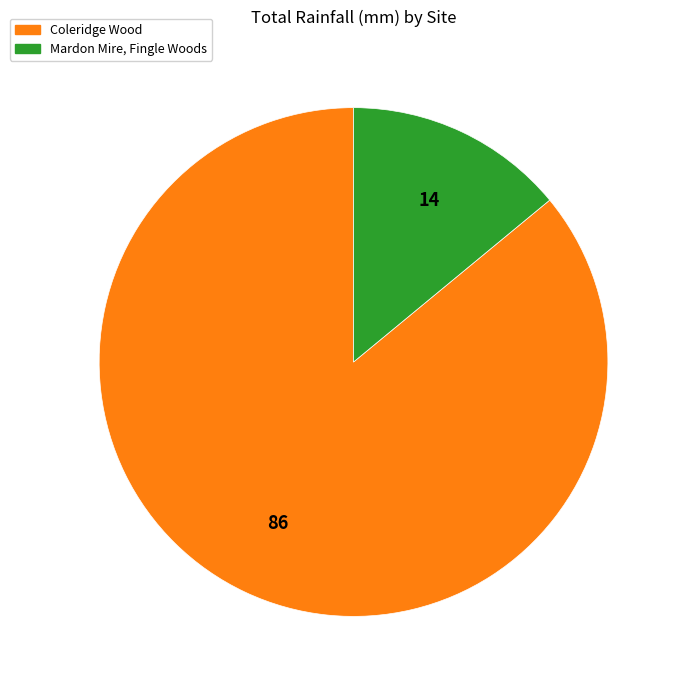

Count the number of slices in the pie.

2